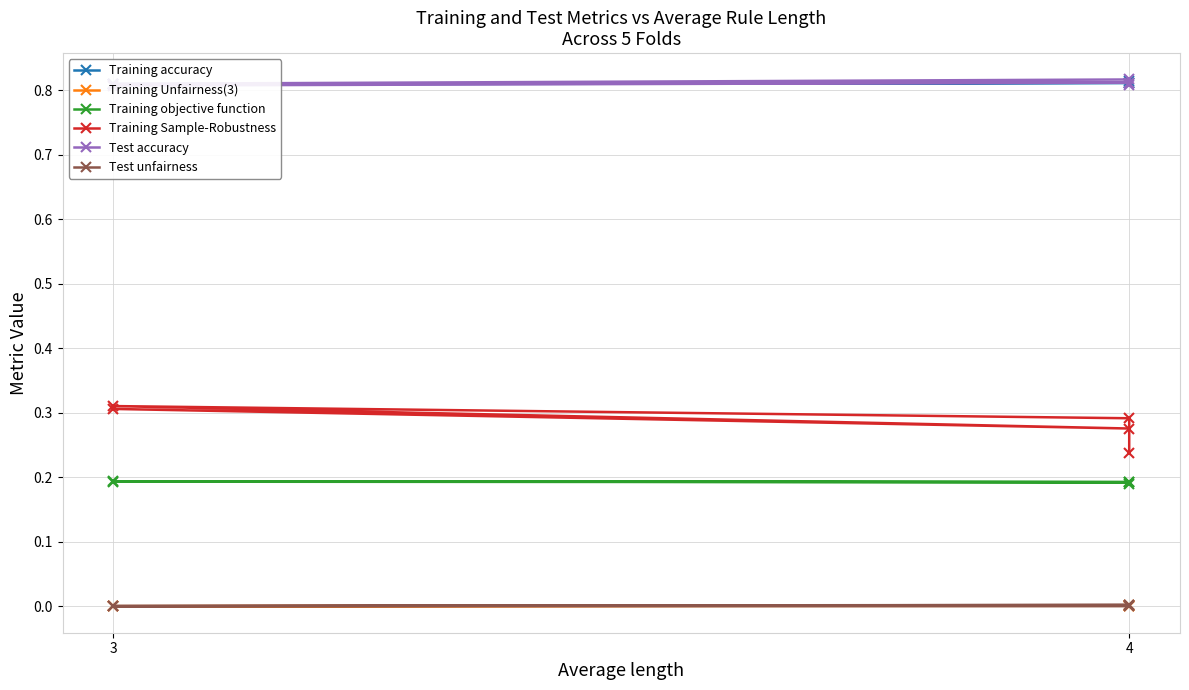

True or false: Training Unfairness(3) and Training accuracy intersect in this chart.

False